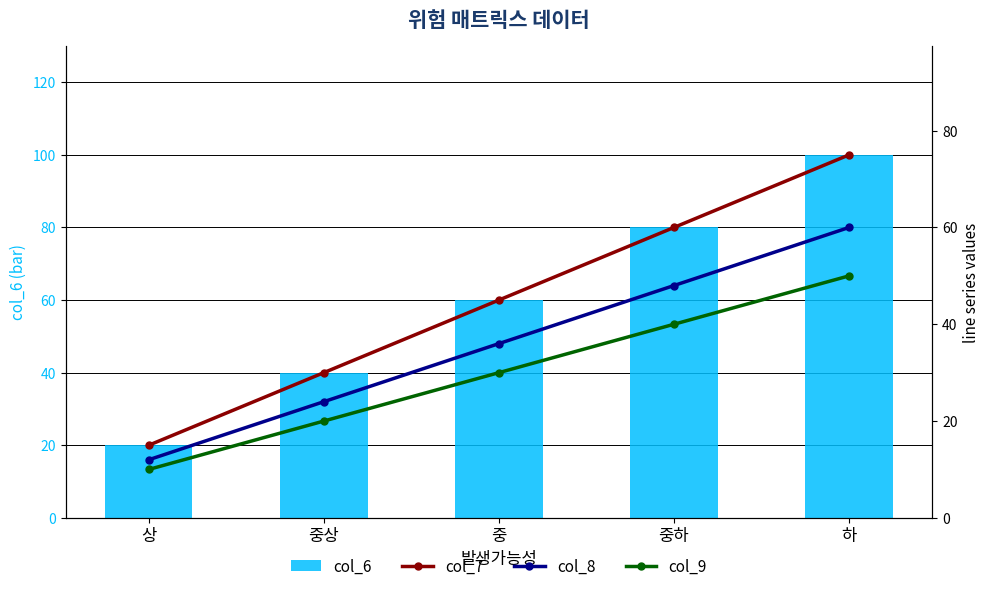

What is the sum of all col_8 values?

180